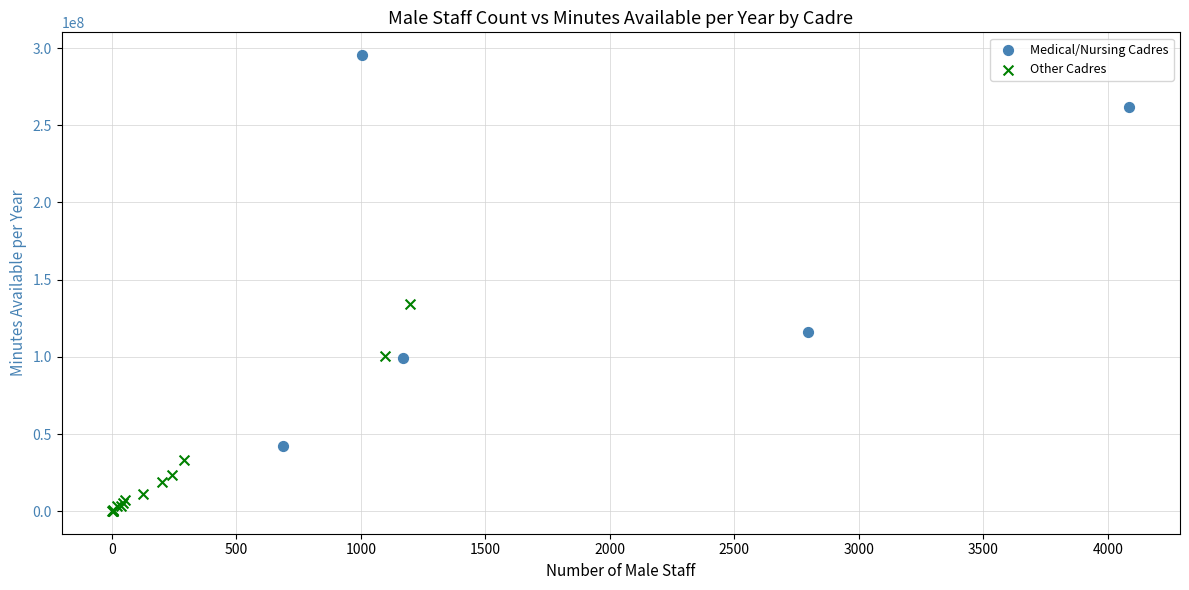

Which series has the largest Y range (max minus min)?

Medical/Nursing Cadres